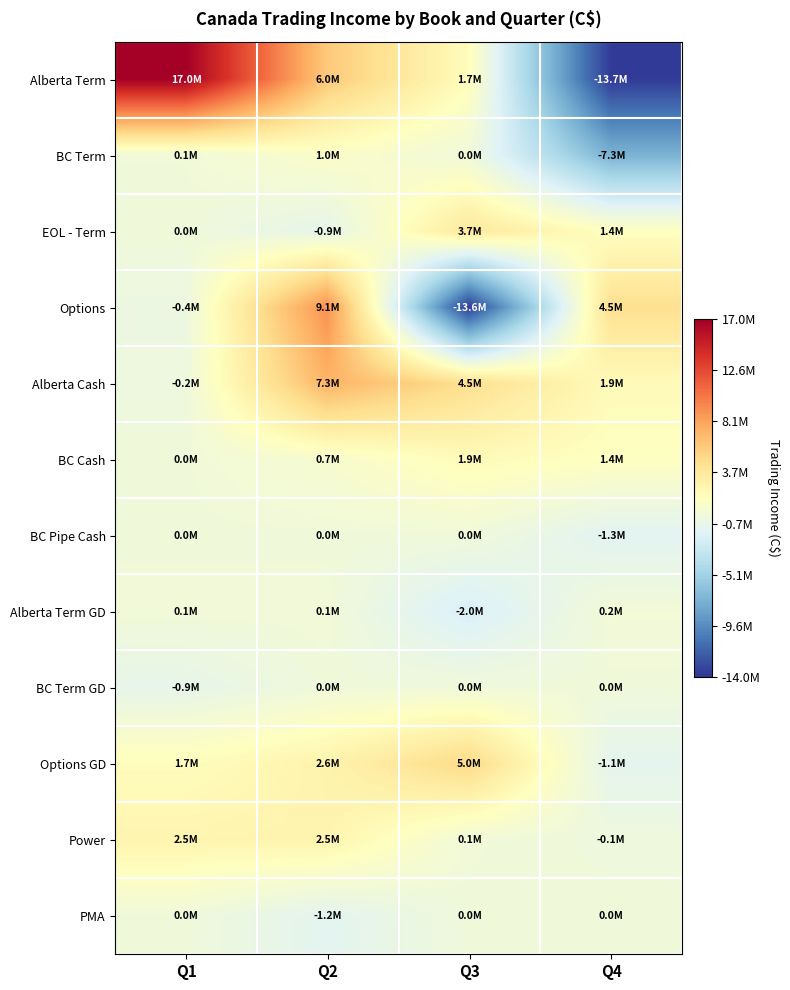

What is the total value across all series at Q2?

27187367.5